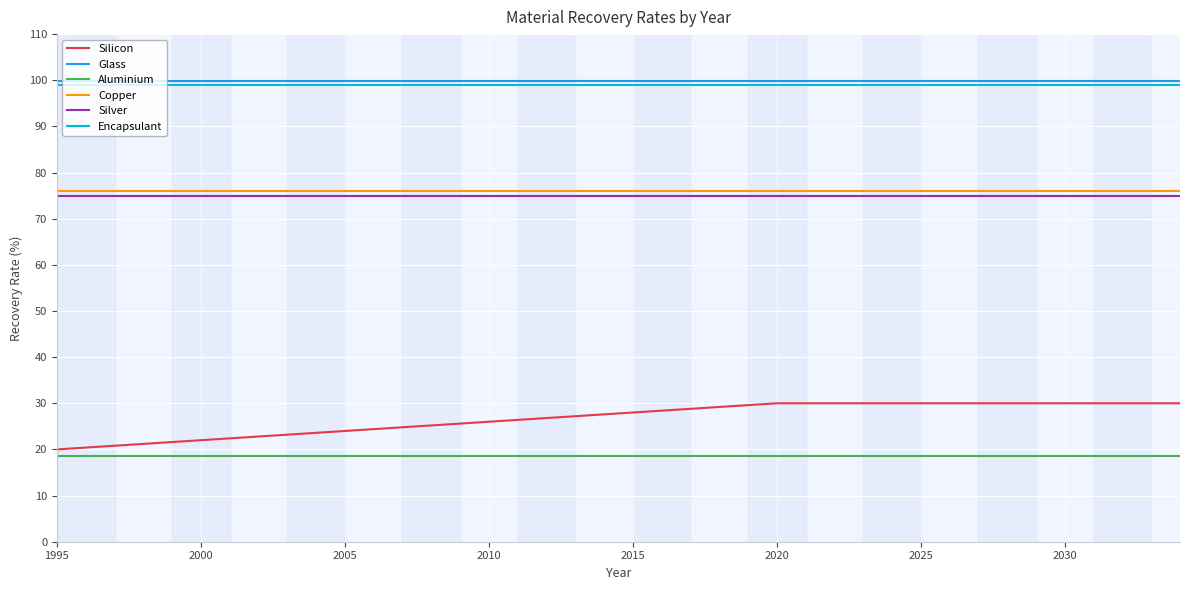

Which series has the widest spread of values?

Silicon